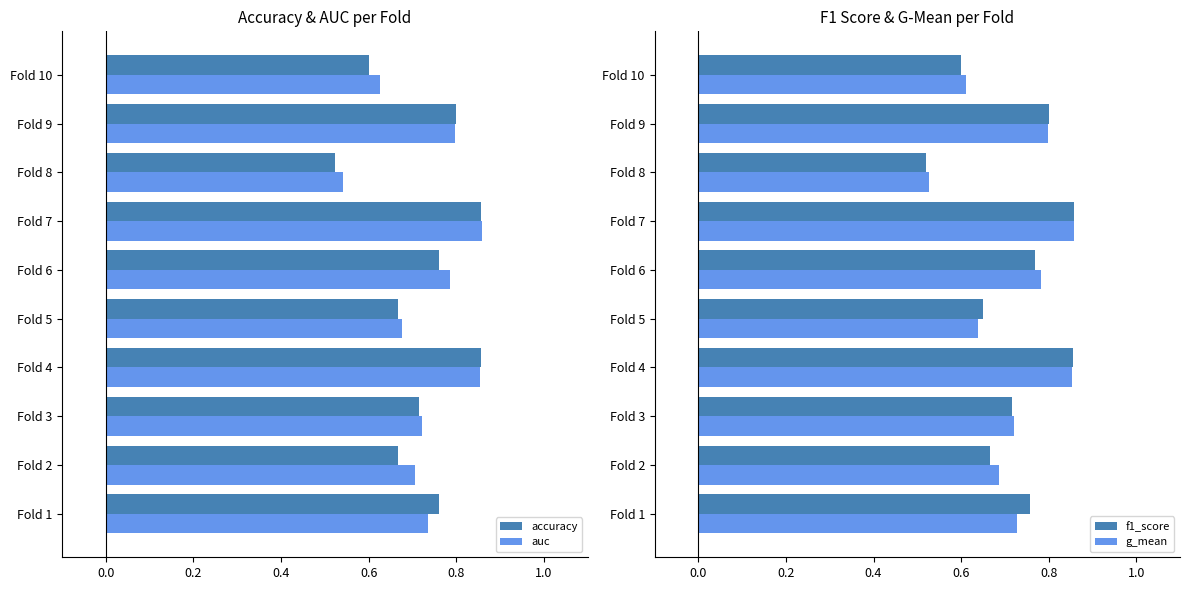

What is the difference between the maximum and minimum values in the f1_score series?

0.3